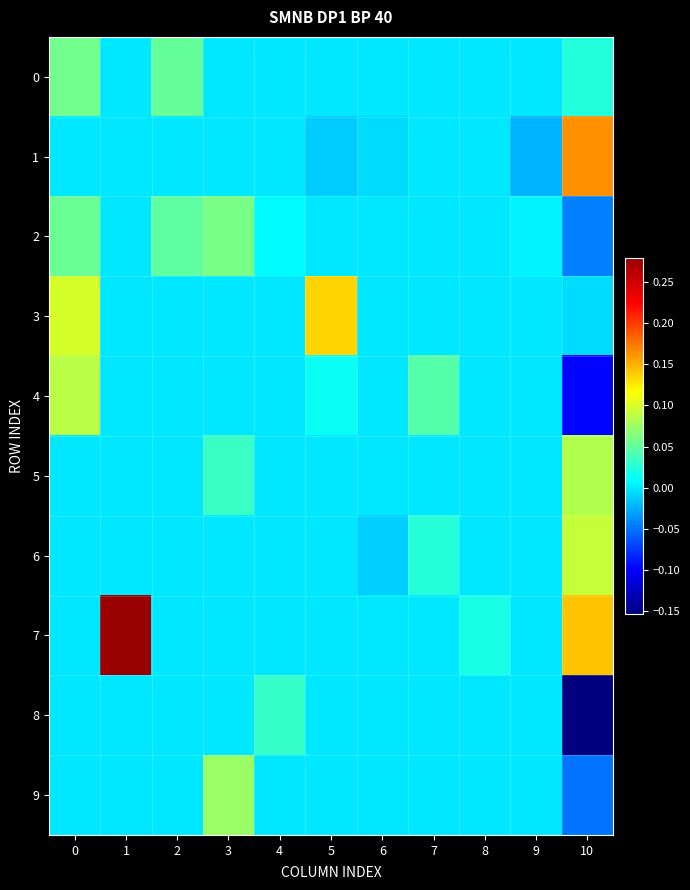

Between 2 and 9, which is larger?

2